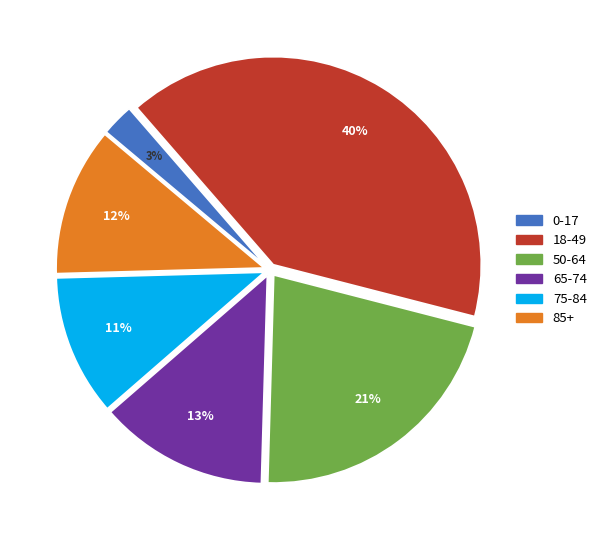

Is there a majority slice in this chart?

No